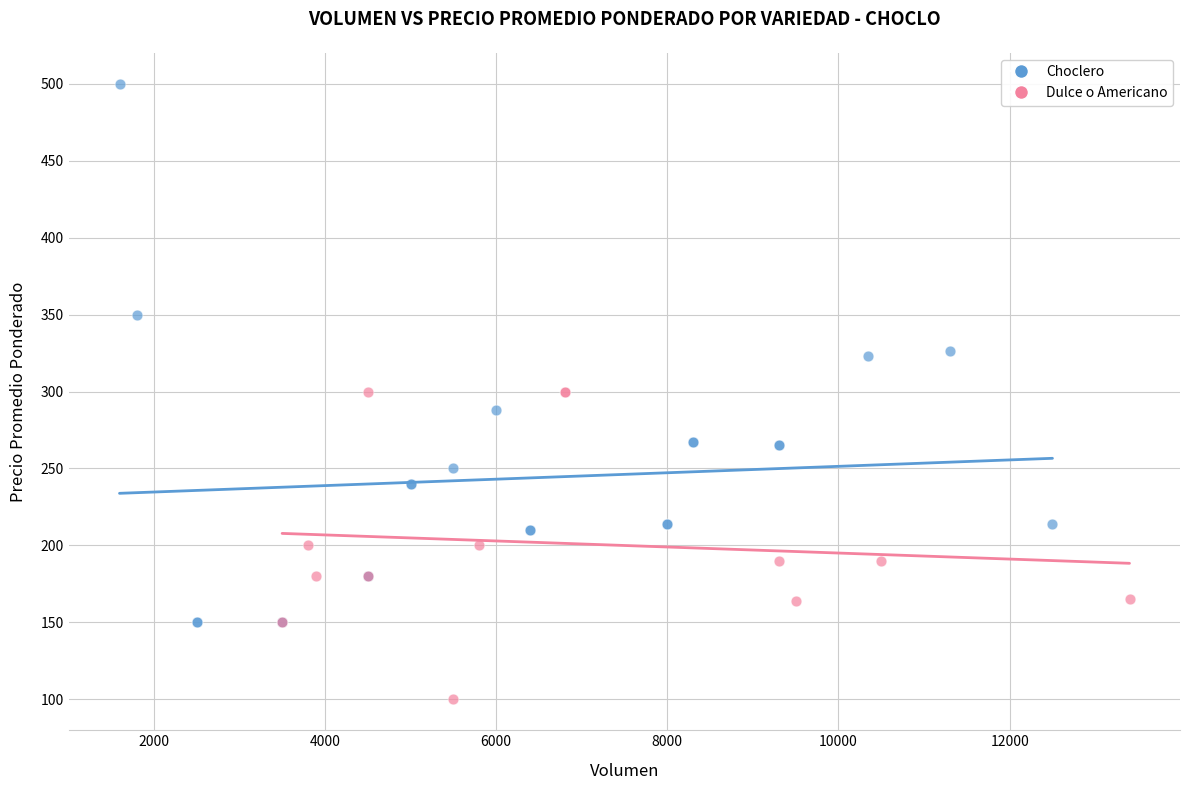

Which series contains the lowest Y value?

Dulce o Americano